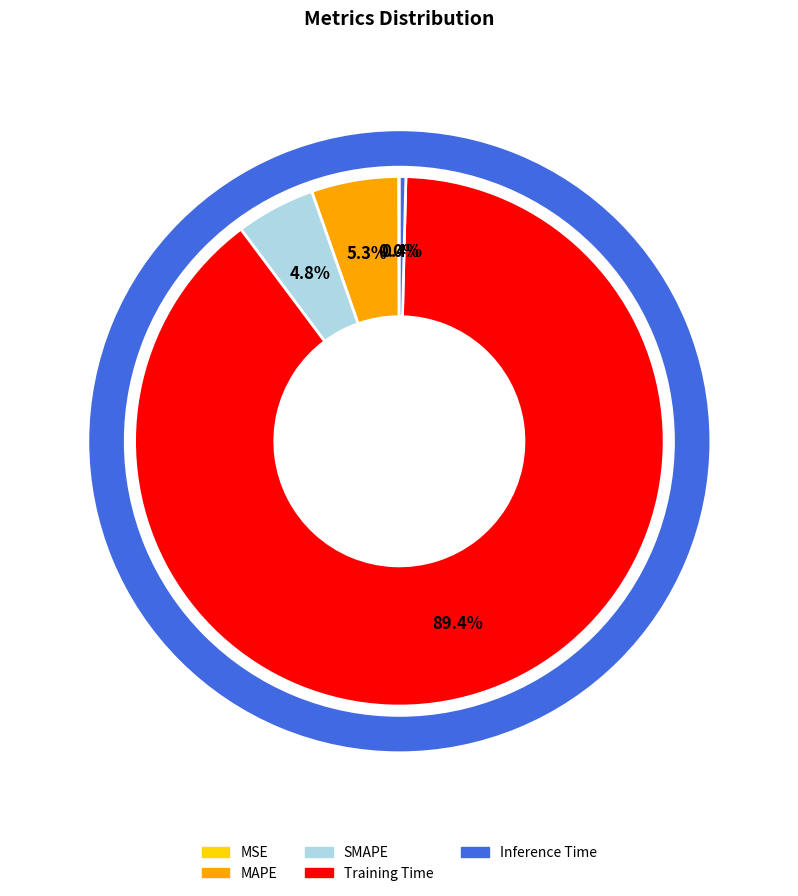

Count the number of slices in the pie.

5